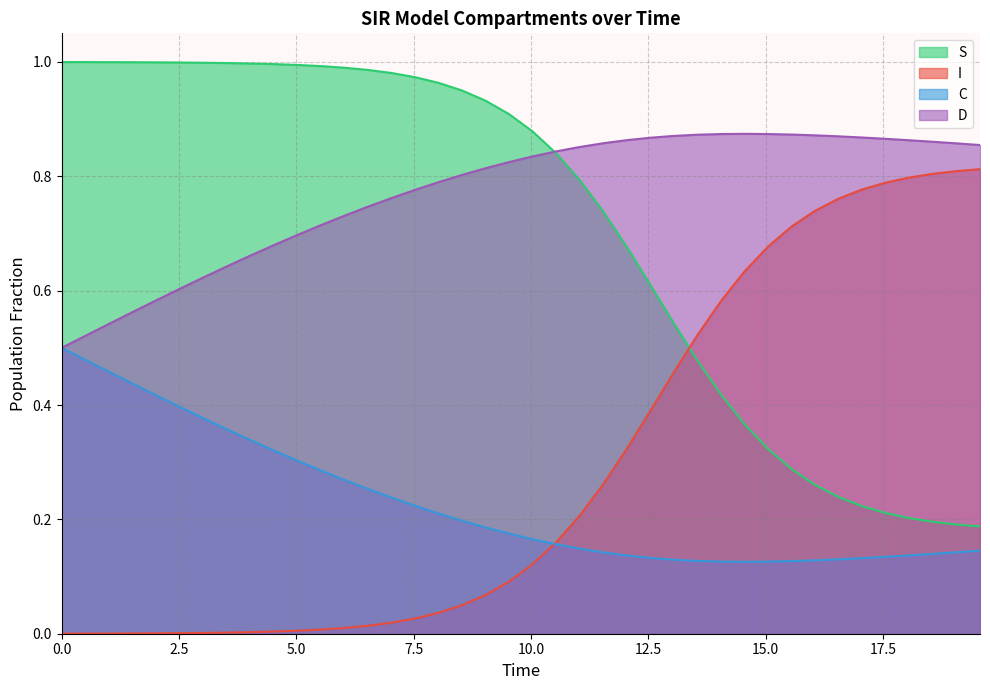

What is the difference between the highest and lowest values at 18.561872909698998?

0.7